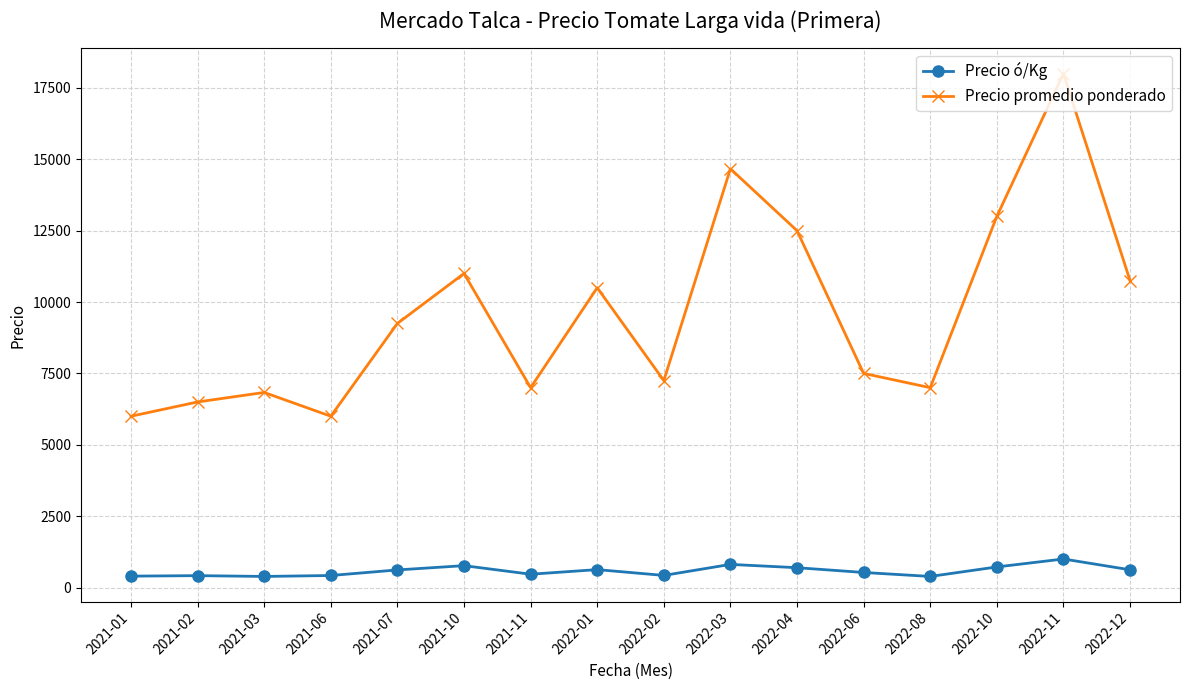

What is the total value across all series at 2022-03?

15478